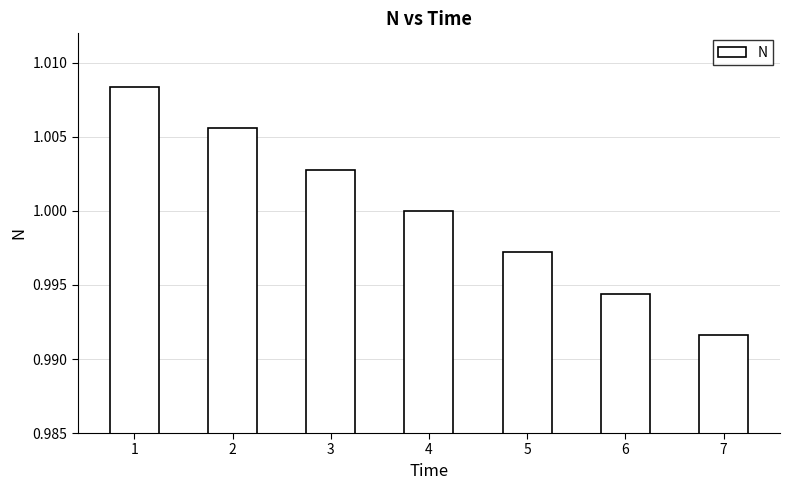

At which label is the value closest to 0?

7